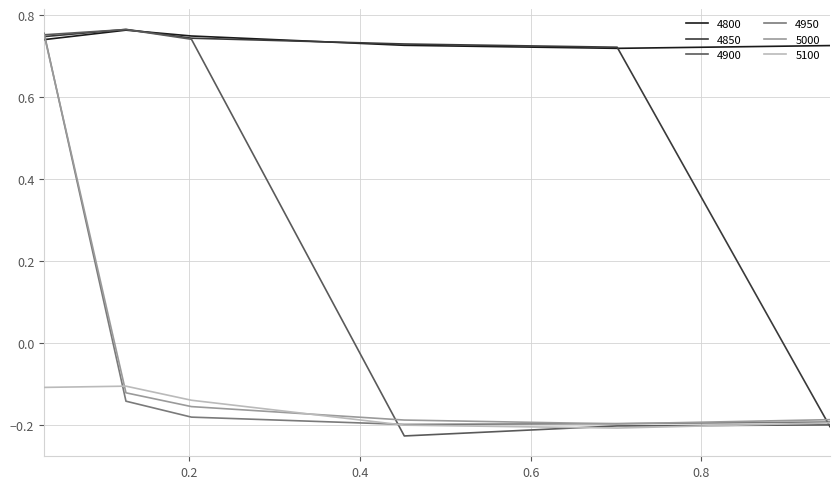

How many intersections are there between 4800 and 4950?

1